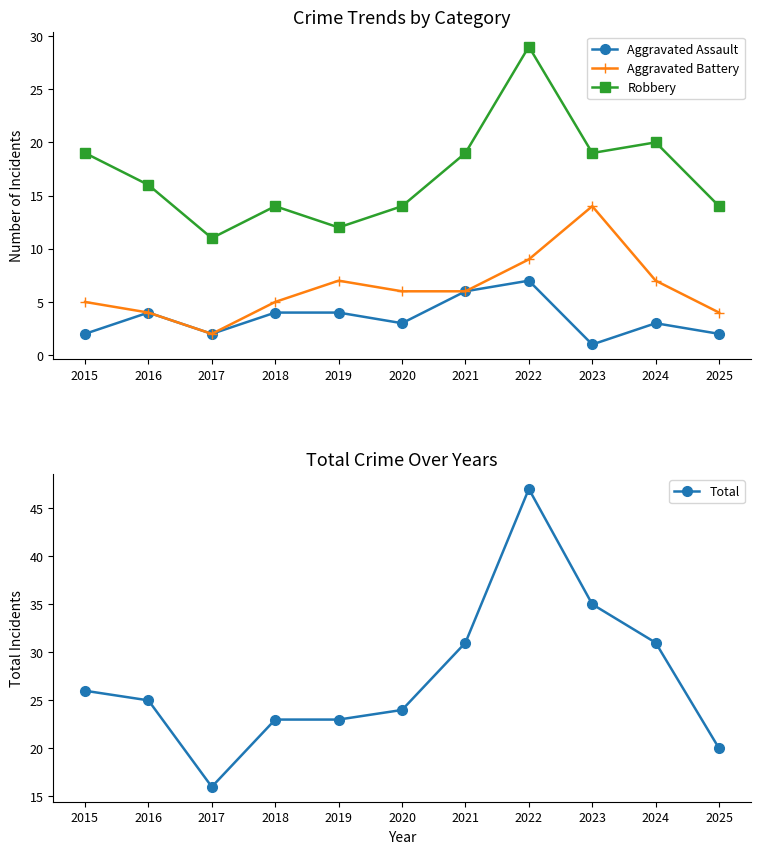

Where does the Aggravated Assault series first go above 3?

2016